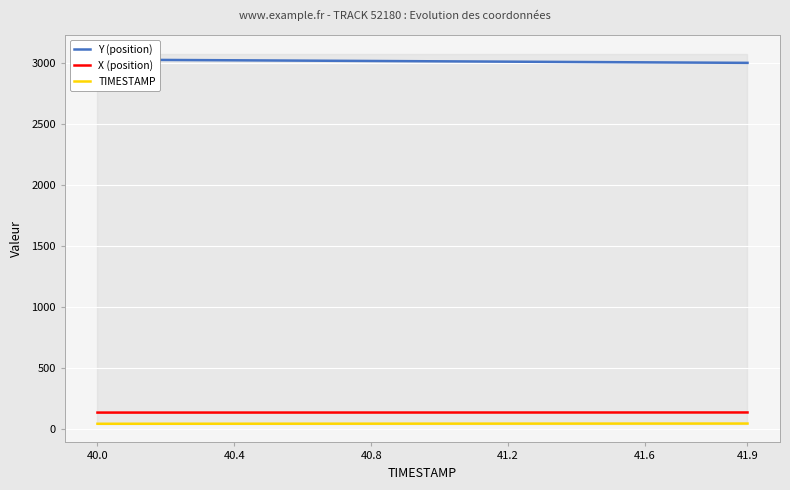

The TIMESTAMP series shows 66.4 at 41.2. True or false?

False